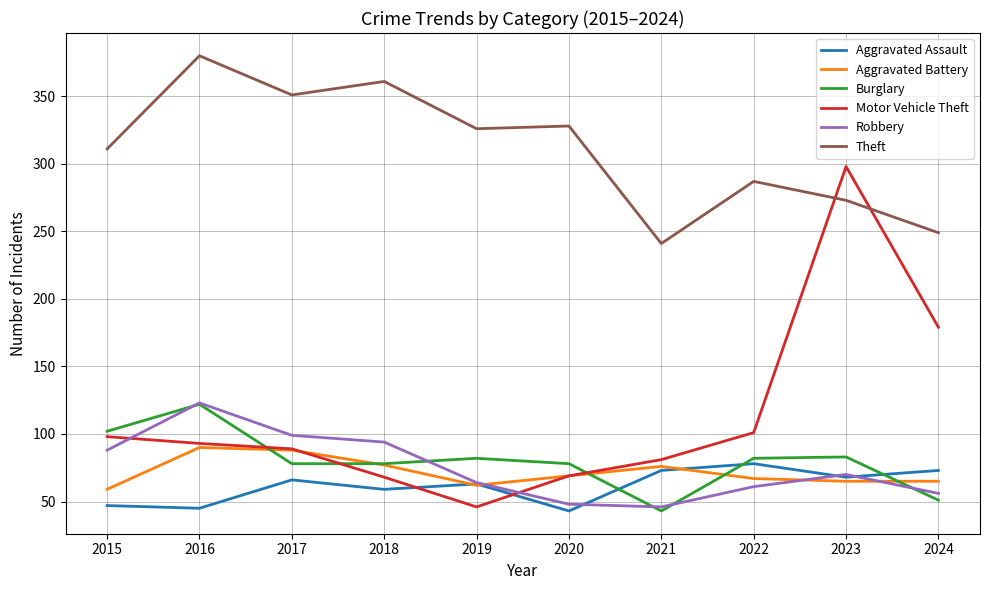

At 2015, list the series in order from smallest to largest.

Aggravated Assault, Aggravated Battery, Robbery, Motor Vehicle Theft, Burglary, Theft